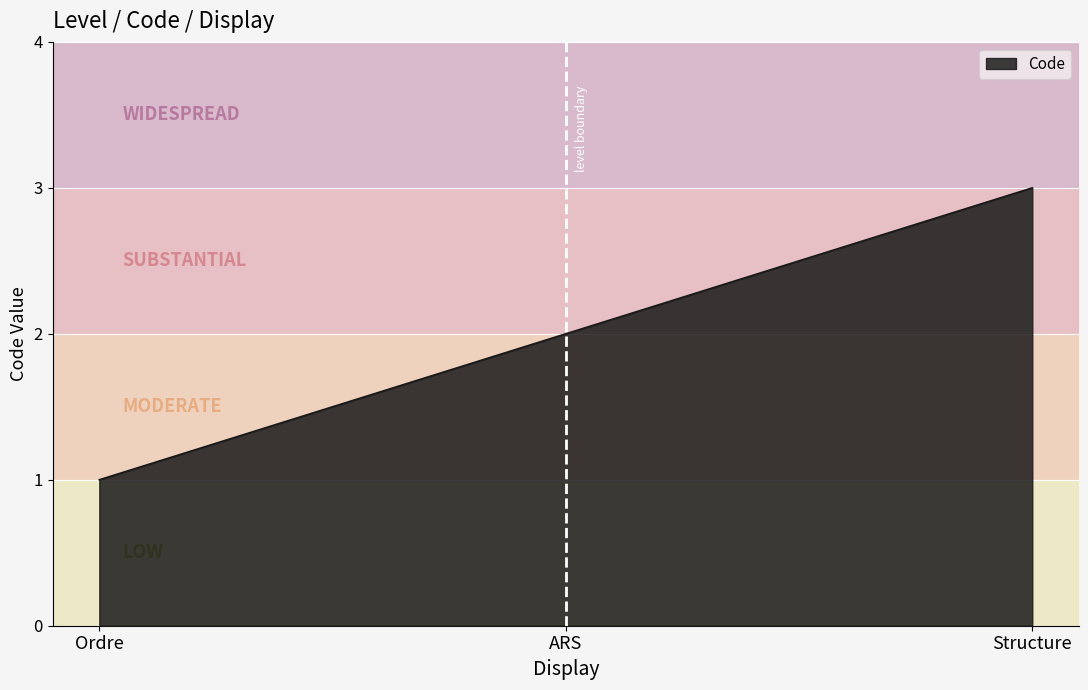

Is it true that the value at Structure is 3?

True